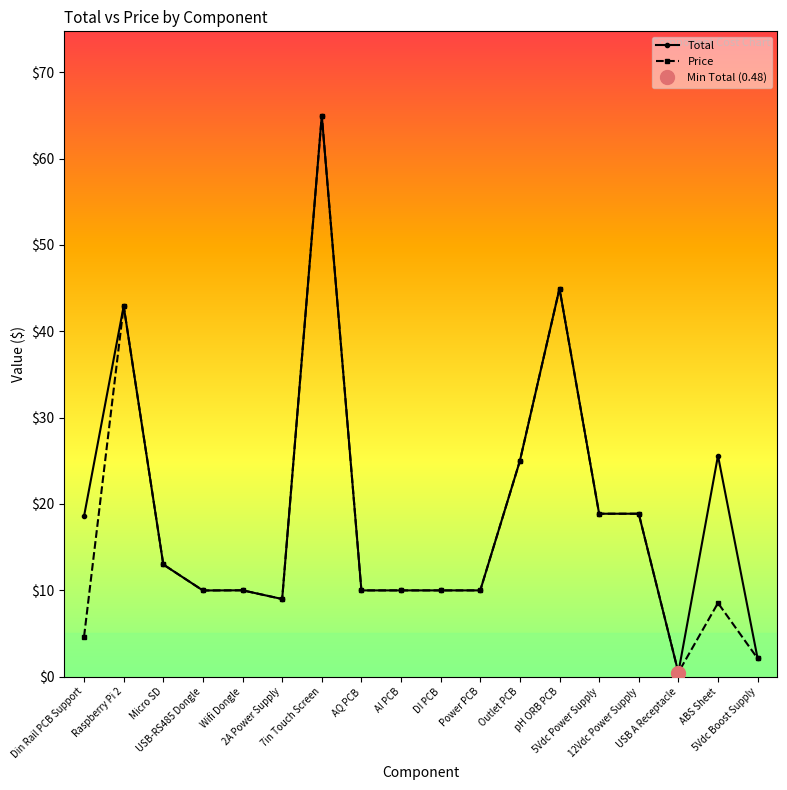

Which category has the lowest value in the Price series?

USB A Receptacle